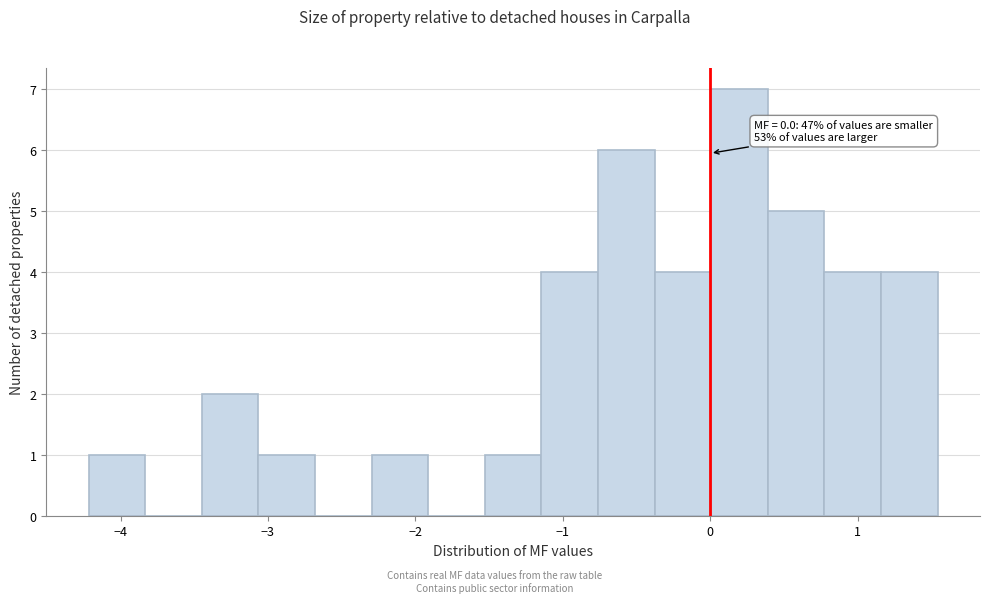

Read against the x-axis, roughly where is the centre of the tallest bar?

0.2